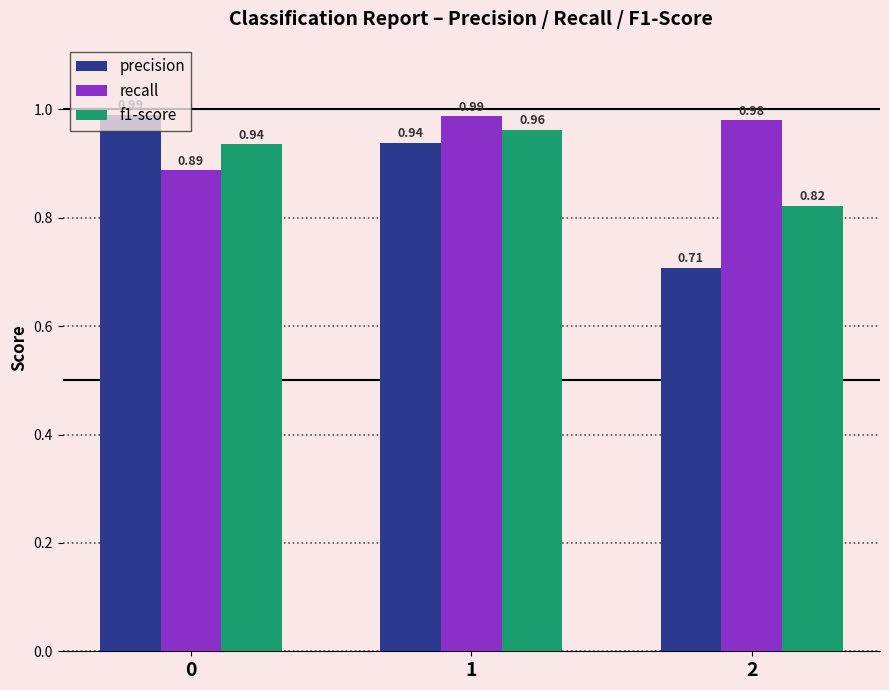

Which category has the lowest value in the f1-score series?

2